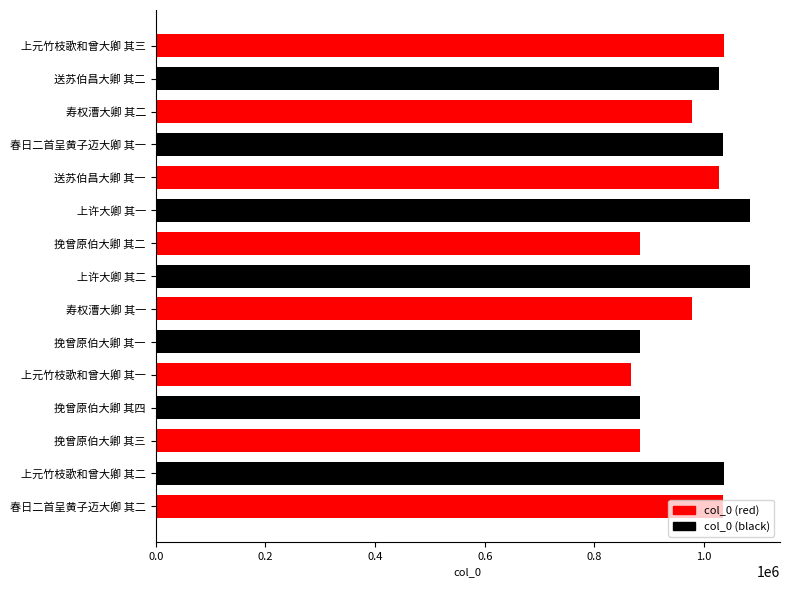

The value at 上元竹枝歌和曾大卿 其三 is 1727566. True or false?

False